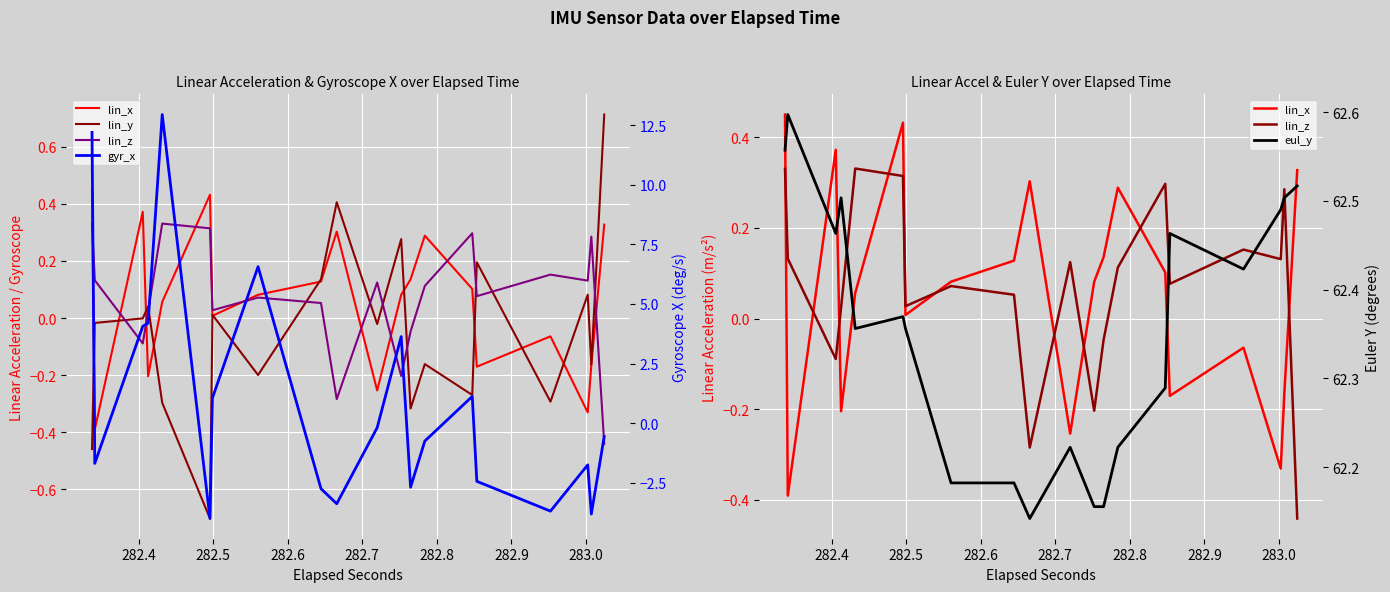

The value of eul_y at 18 is 101.9. True or false?

False